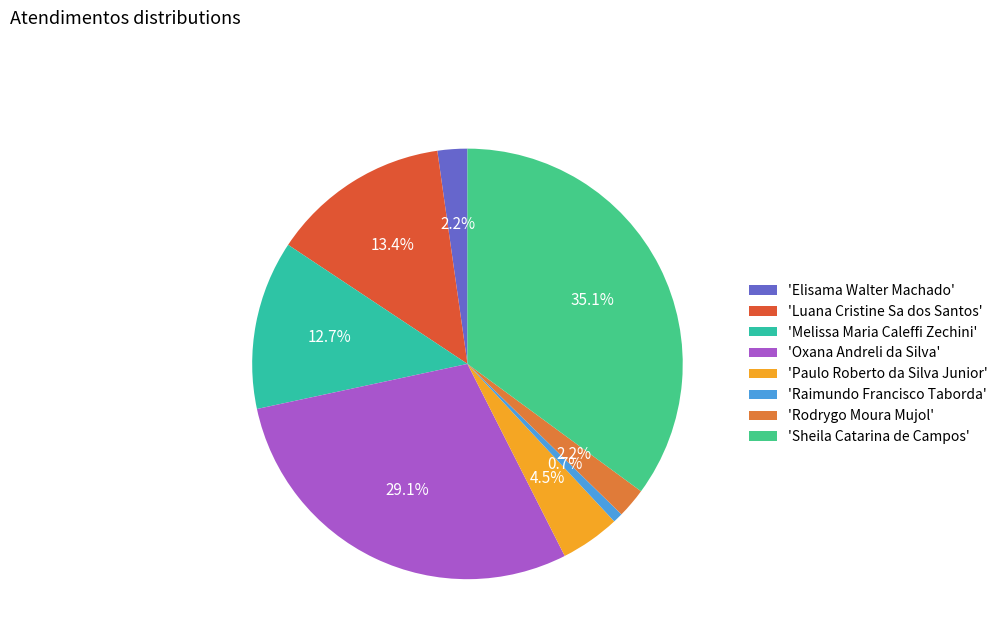

Which category has the biggest portion of the pie?

'Sheila Catarina de Campos'